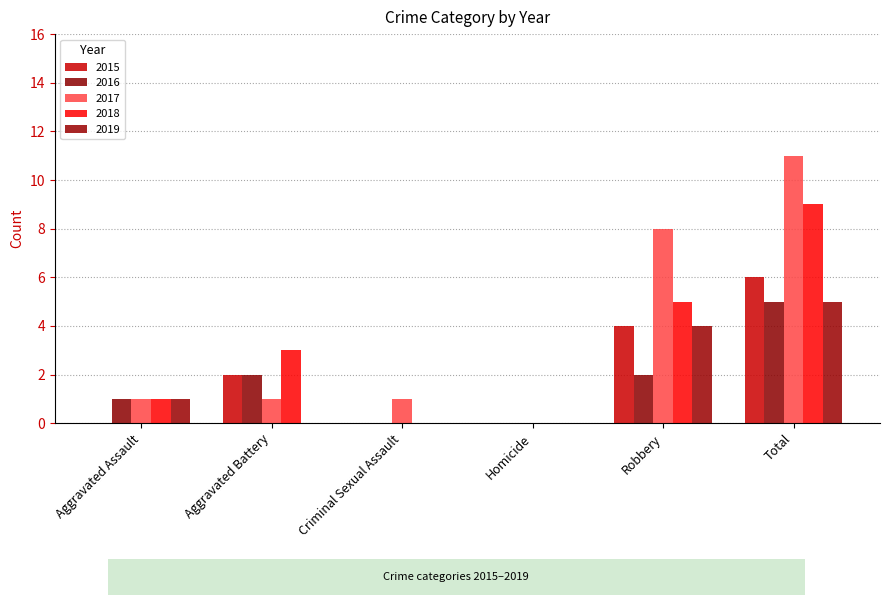

What is the sum of the 2018 values at Aggravated Battery and Robbery?

8